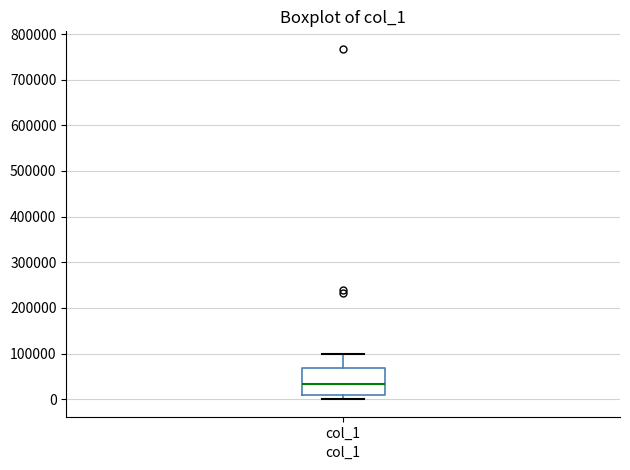

Read this box plot against the y-axis: the position of the median line, the range covered by the box, and the ends of both whiskers. The values are not printed on the chart, so give them approximately, as read against the axis.

median 30000, box 10000 to 70000, whiskers 0 to 100000